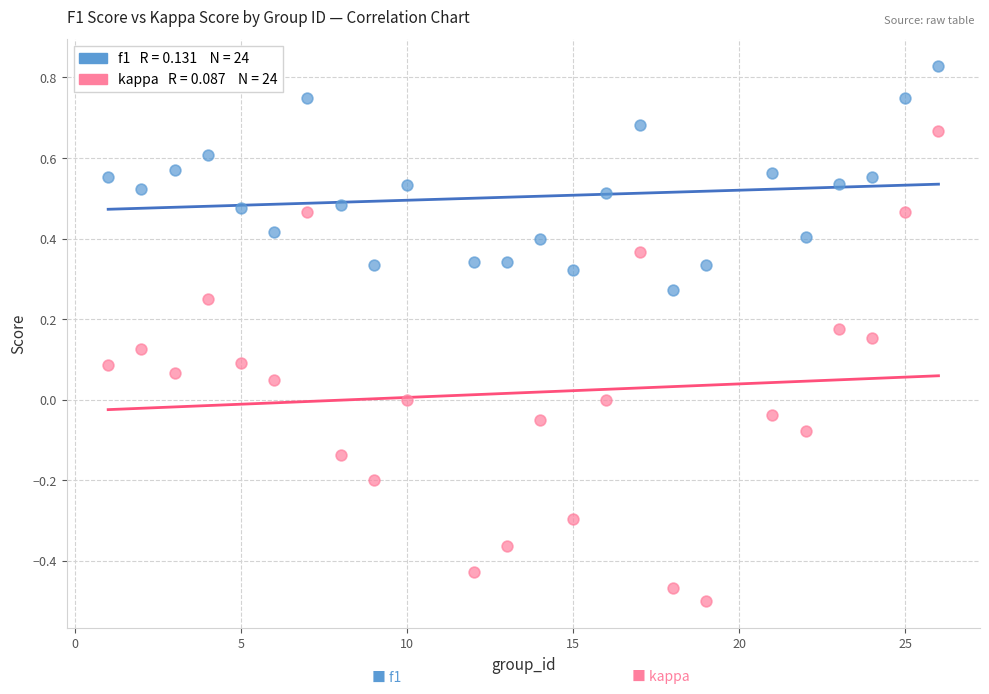

Across all data points, what is the range of Y values (max minus min)?

1.3